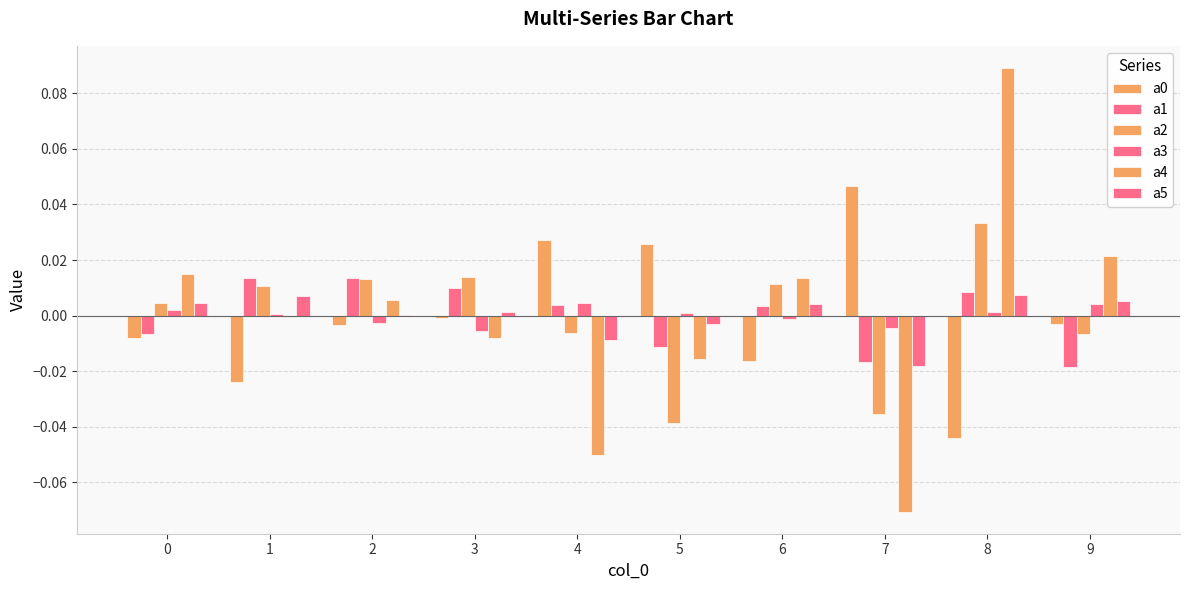

Reading left to right, extract all data points from this chart.

a0: 0=-0.0	1=-0.0	2=-0.0	3=-0.0	4=0.0	5=0.0	6=-0.0	7=0.0	8=-0.0	9=-0.0
a1: 0=-0.0	1=0.0	2=0.0	3=0.0	4=0.0	5=-0.0	6=0.0	7=-0.0	8=0.0	9=-0.0
a2: 0=0.0	1=0.0	2=0.0	3=0.0	4=-0.0	5=-0.0	6=0.0	7=-0.0	8=0.0	9=-0.0
a3: 0=0.0	1=0.0	2=-0.0	3=-0.0	4=0.0	5=0.0	6=-0.0	7=-0.0	8=0.0	9=0.0
a4: 0=0.0	1=-0.0	2=0.0	3=-0.0	4=-0.1	5=-0.0	6=0.0	7=-0.1	8=0.1	9=0.0
a5: 0=0.0	1=0.0	2=0.0	3=0.0	4=-0.0	5=-0.0	6=0.0	7=-0.0	8=0.0	9=0.0